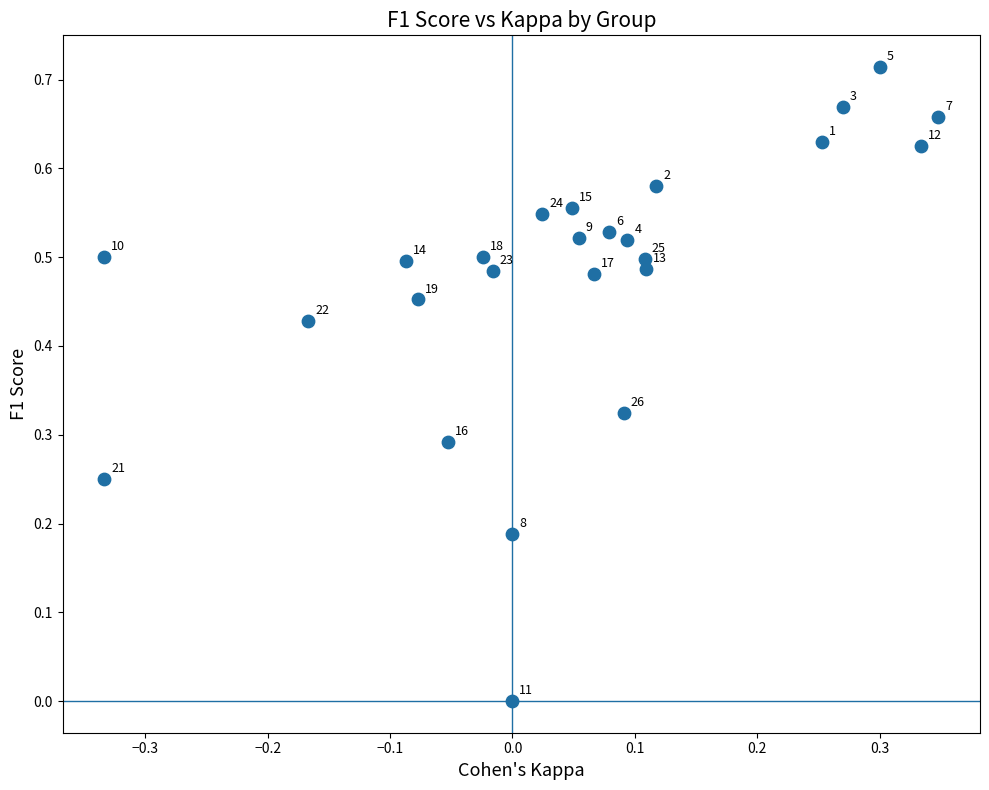

How many points are shown in the scatter plot?

25